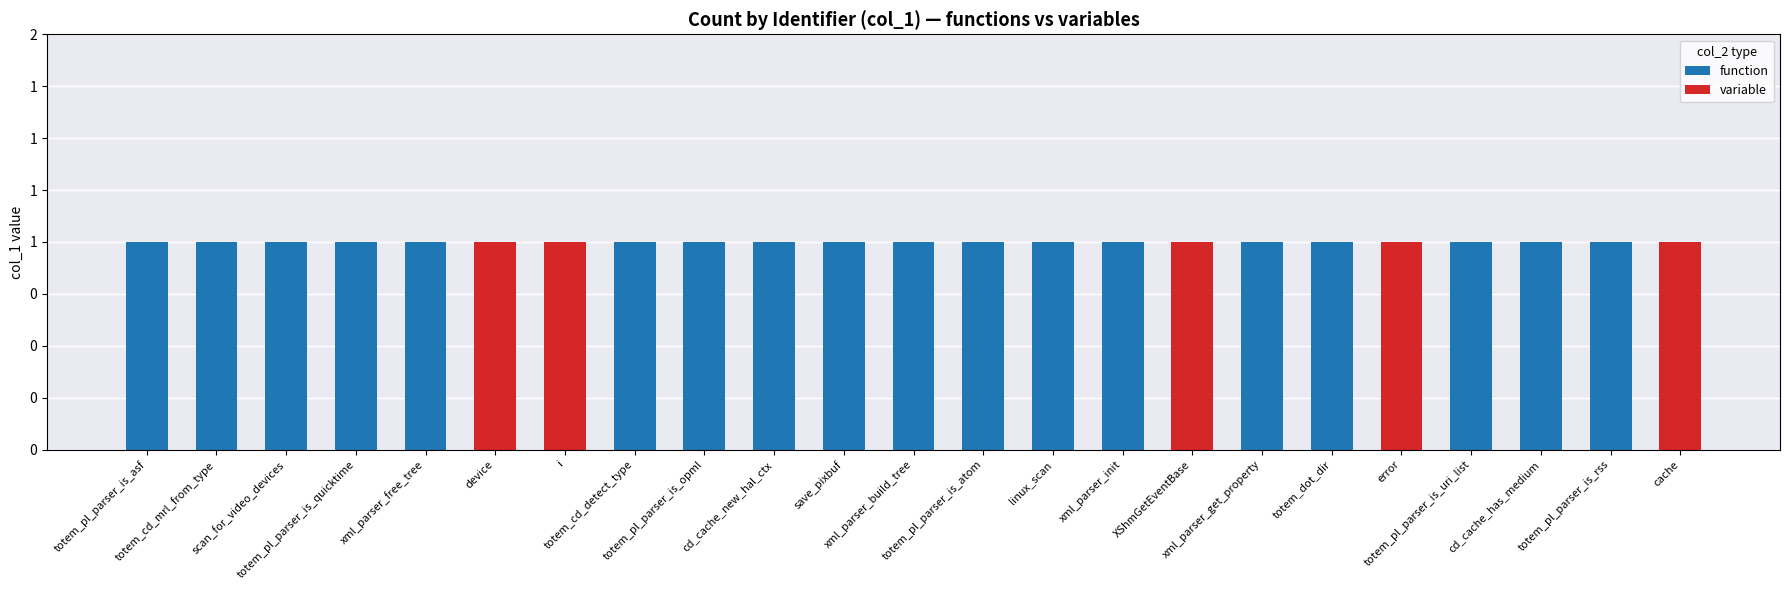

List the labels in order of function value, smallest first.

device, i, XShmGetEventBase, error, cache, totem_pl_parser_is_asf, totem_cd_mrl_from_type, scan_for_video_devices, totem_pl_parser_is_quicktime, xml_parser_free_tree, totem_cd_detect_type, totem_pl_parser_is_opml, cd_cache_new_hal_ctx, save_pixbuf, xml_parser_build_tree, totem_pl_parser_is_atom, linux_scan, xml_parser_init, xml_parser_get_property, totem_dot_dir, totem_pl_parser_is_uri_list, cd_cache_has_medium, totem_pl_parser_is_rss